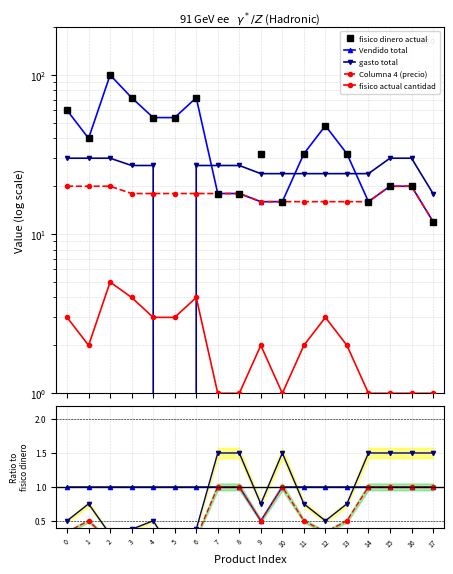

How many lines are shown in the chart?

5